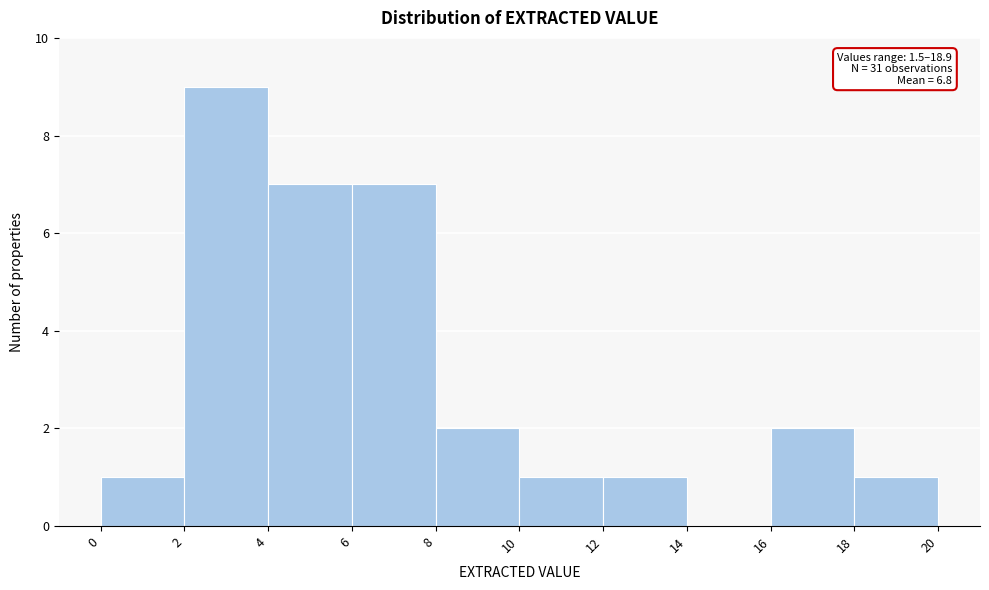

Which range on the x-axis has the tallest bar?

2 to 4